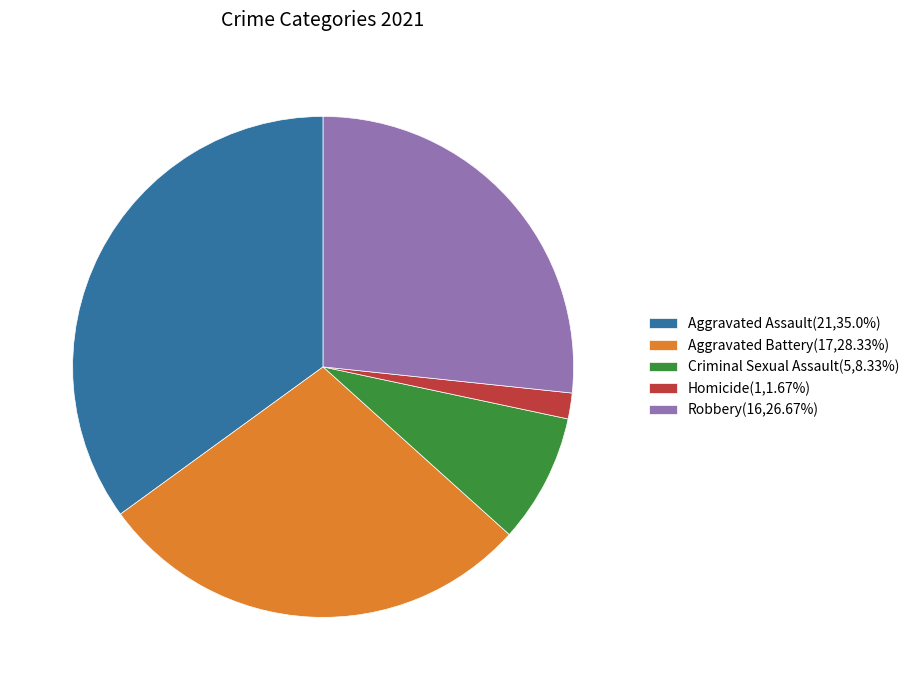

Rank the categories by value from highest to lowest.

Aggravated Assault, Aggravated Battery, Robbery, Criminal Sexual Assault, Homicide